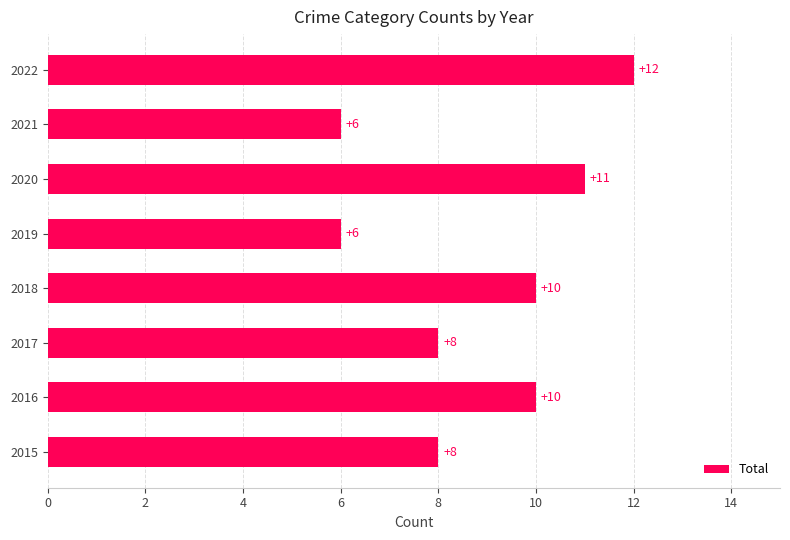

What is the smallest value displayed?

6